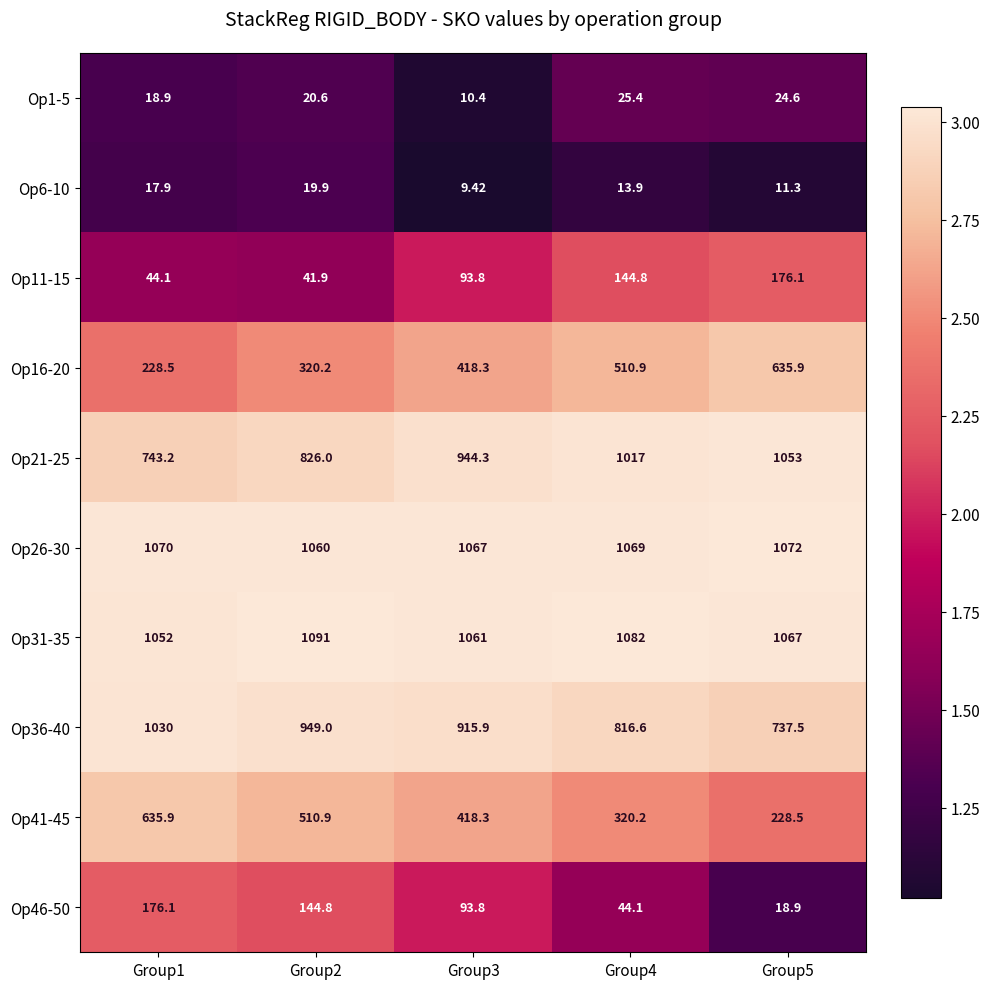

At which category does the chart reach its minimum across all series?

Group3